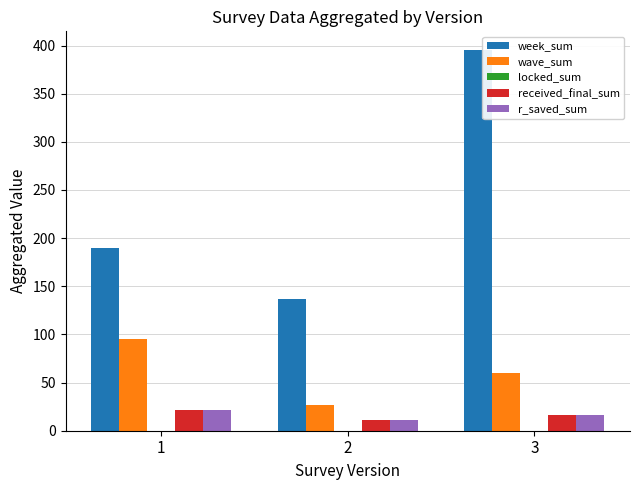

List the labels in order of wave_sum value, smallest first.

2, 3, 1